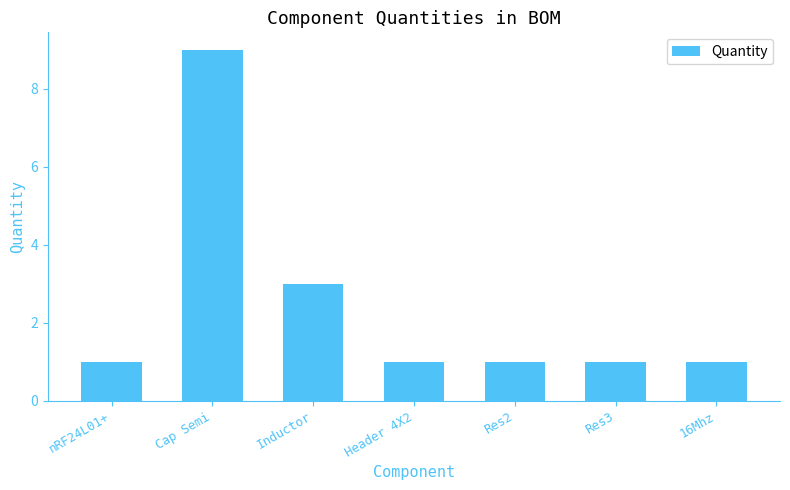

Where is the data nearest to the value 5?

Inductor